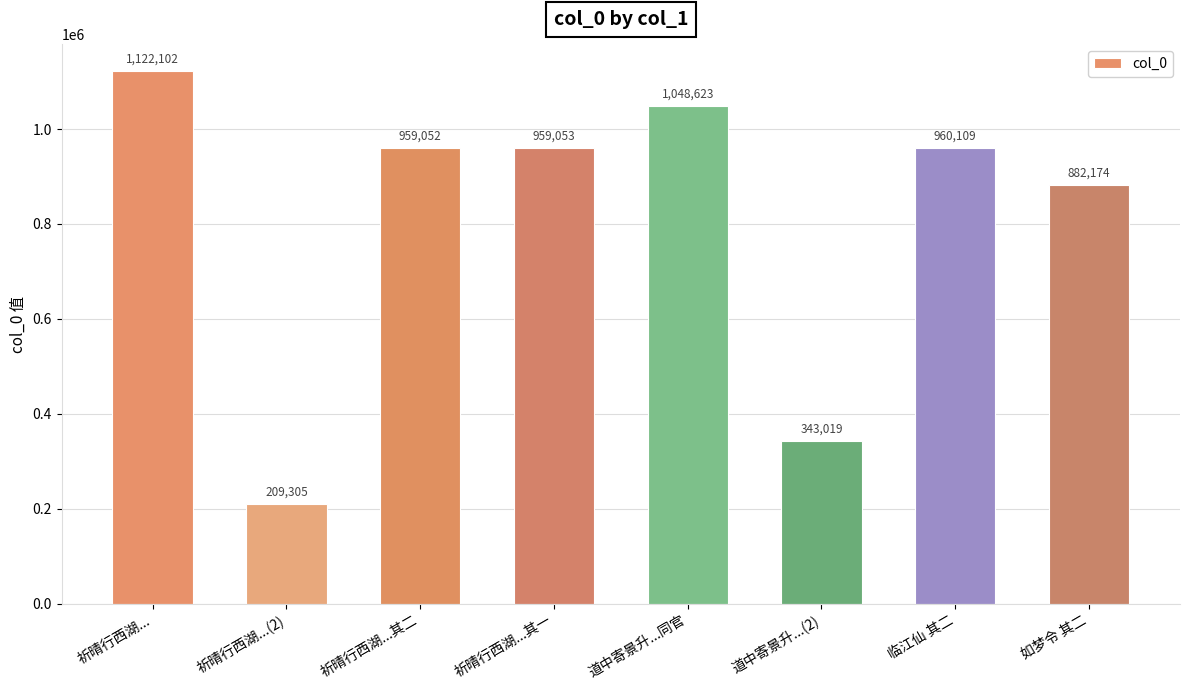

True or false: the data shows 131181 at 祈晴行西湖...(2).

False